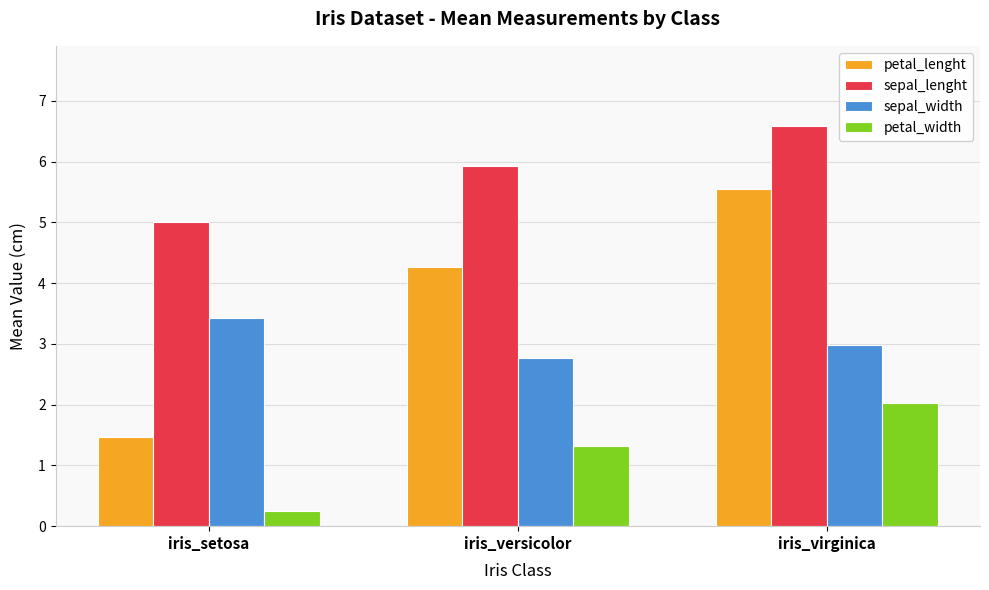

At which label does petal_lenght reach its peak?

iris_virginica